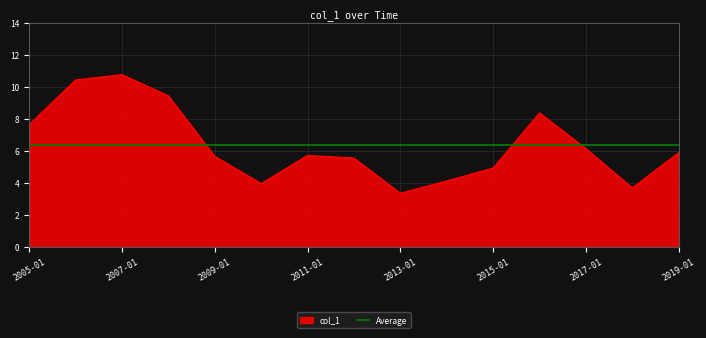

What is the minimum value shown in the chart?

3.4